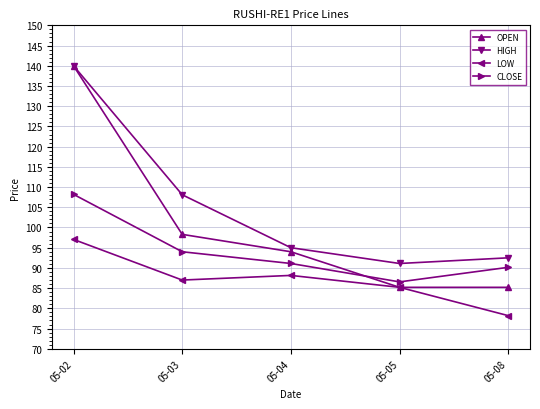

The CLOSE series shows 90.2 at 05-08. True or false?

True